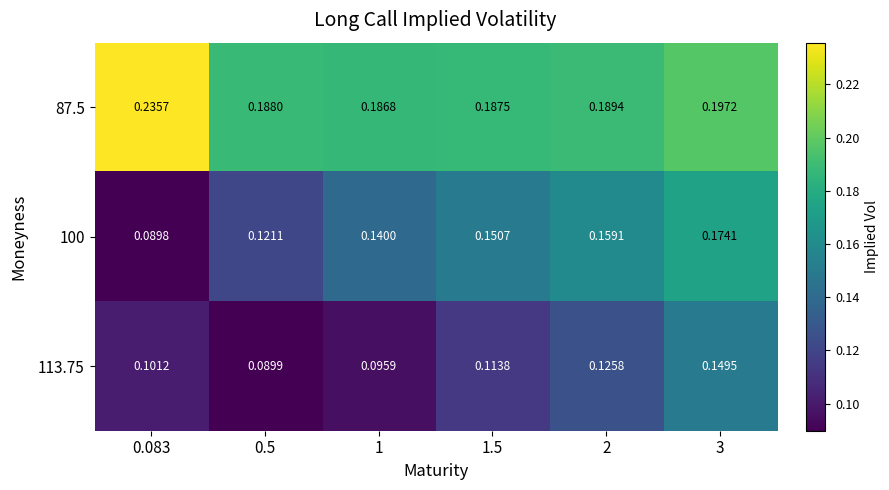

Is the value of 100 at 1.5 greater than the value of 87.5 at 2?

No